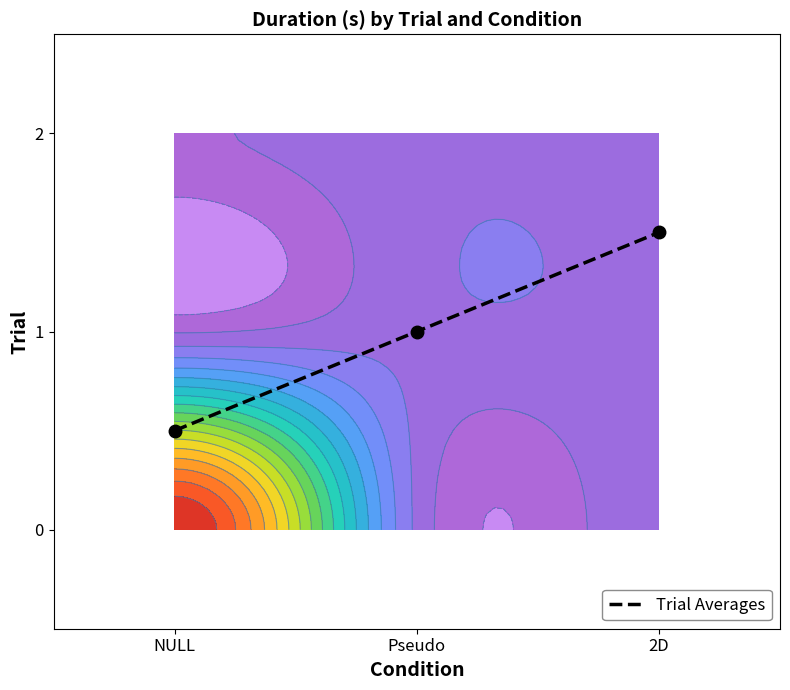

True or false: the data shows 1.0 at Pseudo.

True